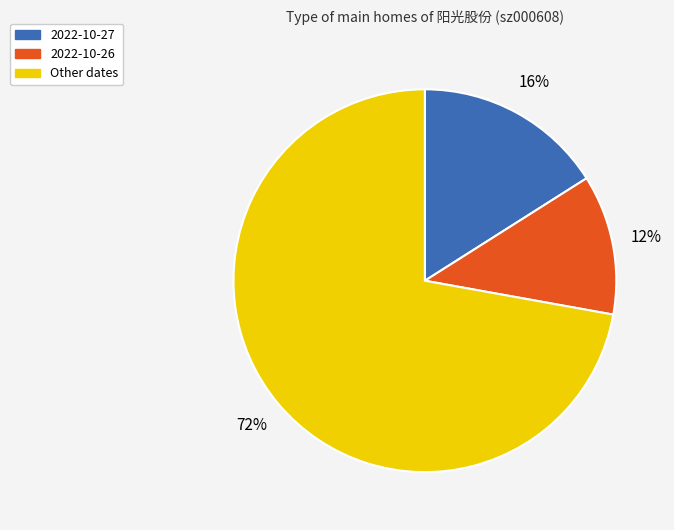

Do 2022-10-27 and 2022-10-26 together represent more than half of the pie?

No